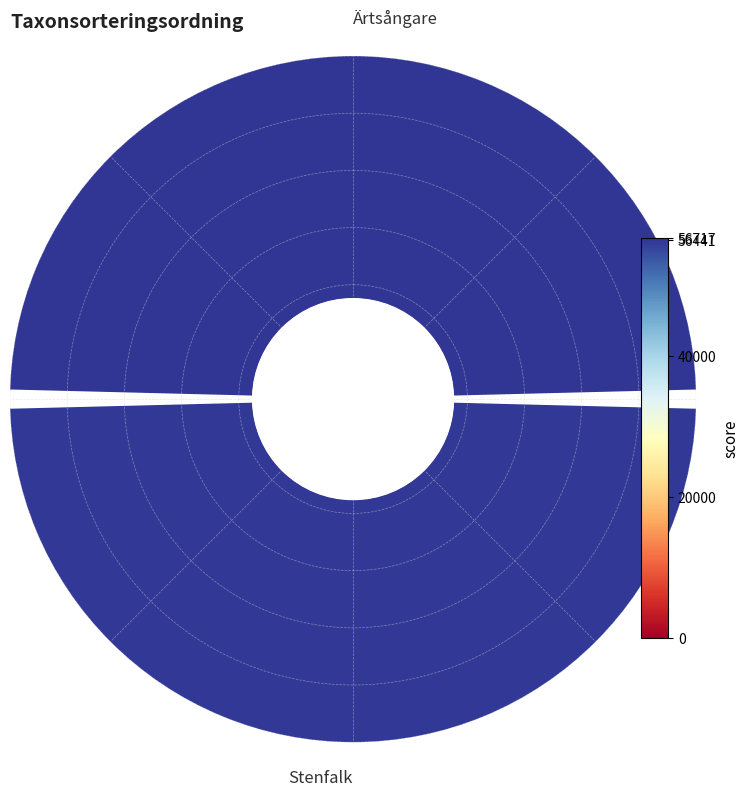

How many slices are in this pie chart?

2